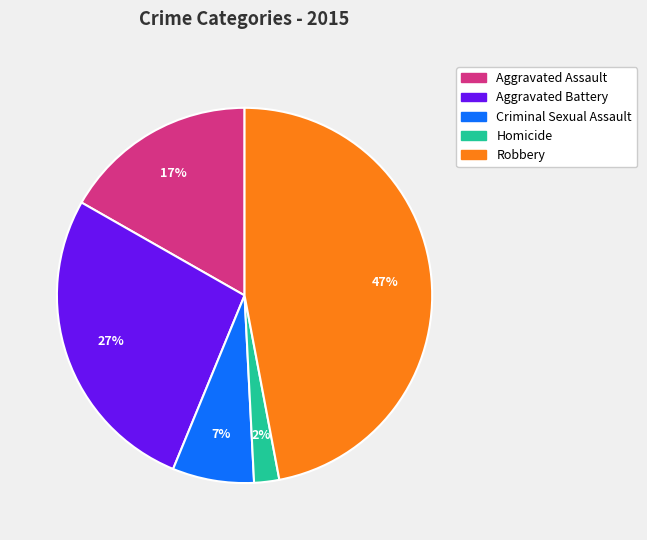

Approximately how many times larger is the value at Homicide compared to Criminal Sexual Assault?

0.3